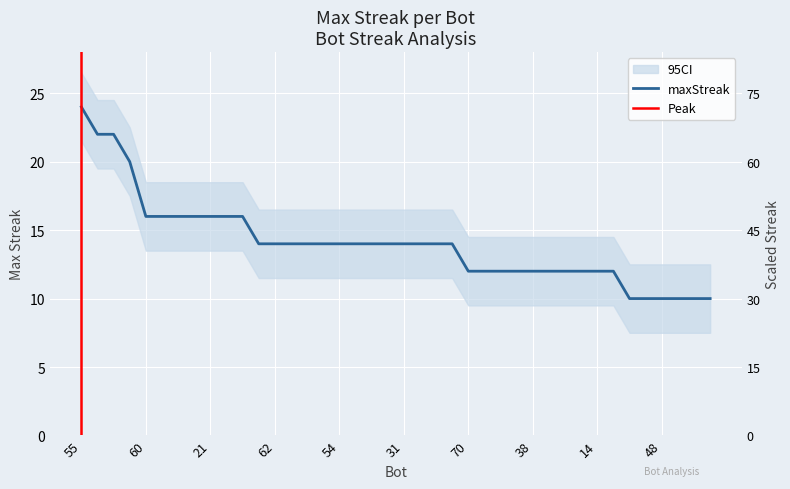

How many values are below 14?

16